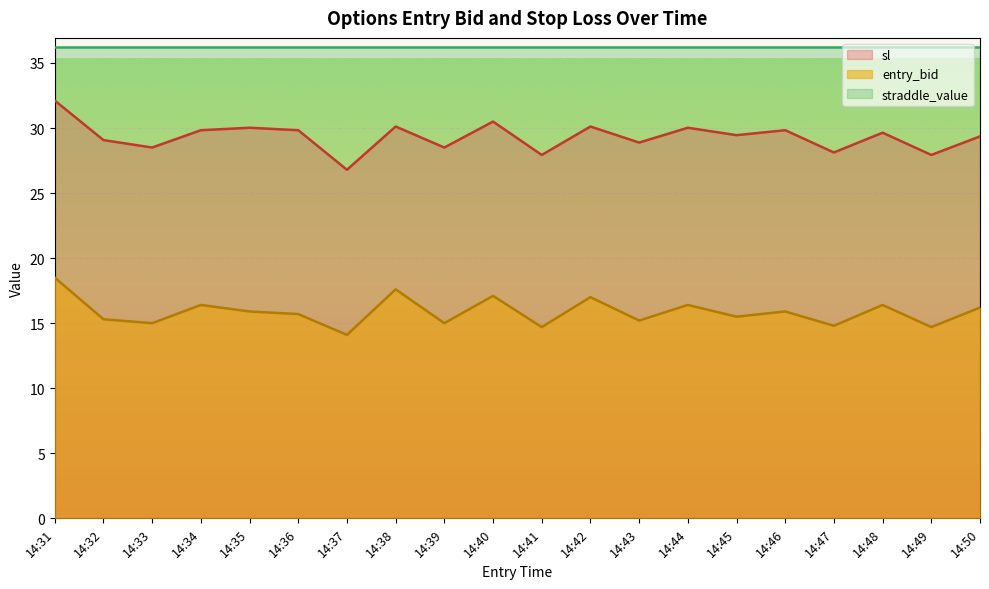

At which label is sl closest to 29?

14:32